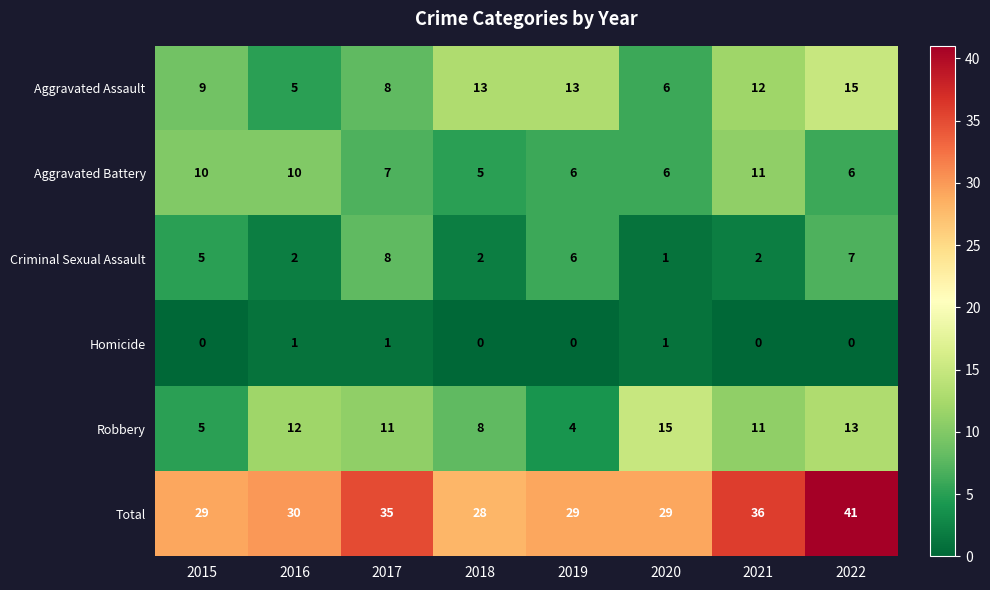

What is the sum of the Total values at 2016 and 2017?

65